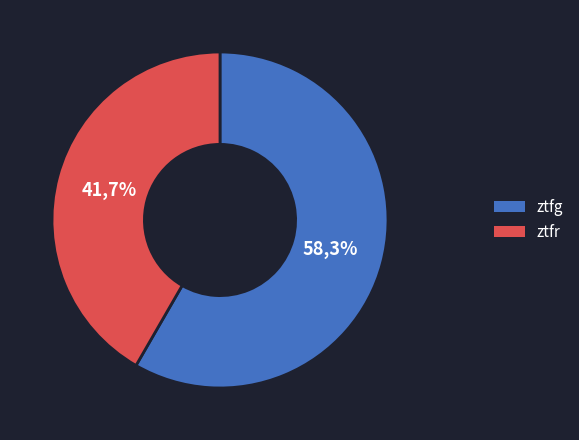

The ztfr slice represents 31% of the pie. True or false?

False